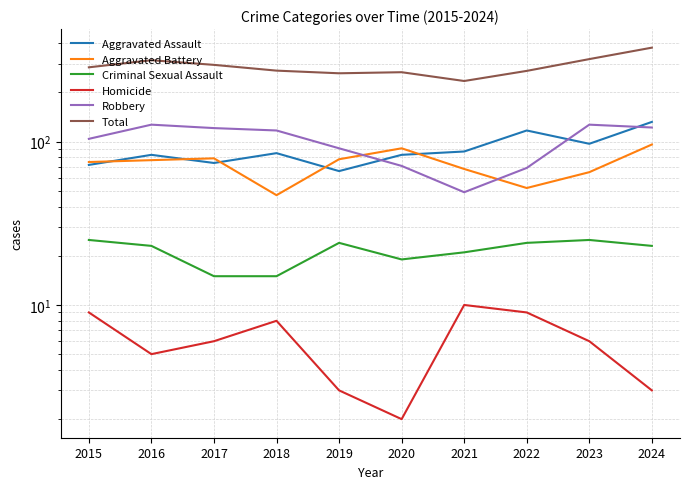

Where does the Robbery series first go above 117?

2016